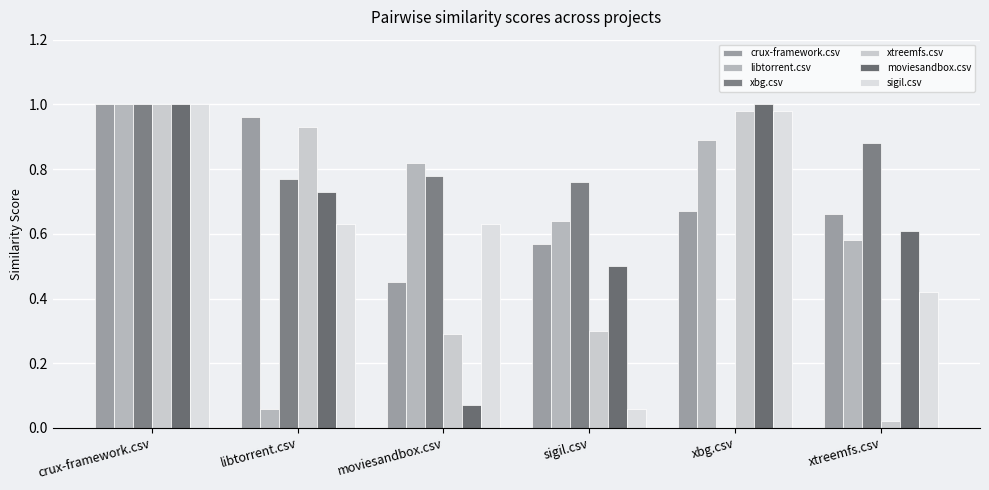

What are all the series names shown in the legend?

crux-framework.csv, libtorrent.csv, xbg.csv, xtreemfs.csv, moviesandbox.csv, sigil.csv